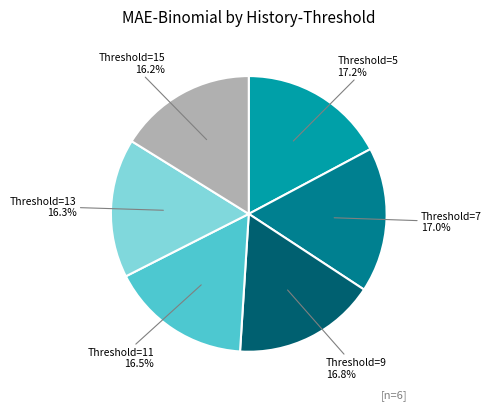

Is Threshold=11 the majority of the pie?

No